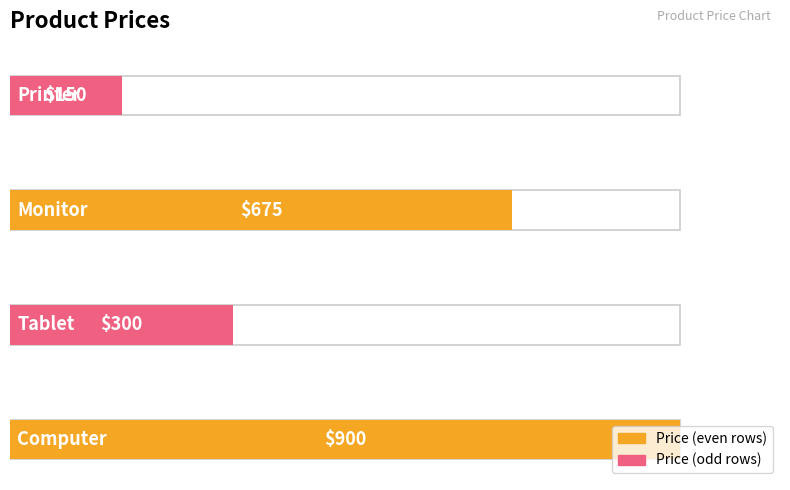

What is the sum of the values at Tablet and Monitor?

975